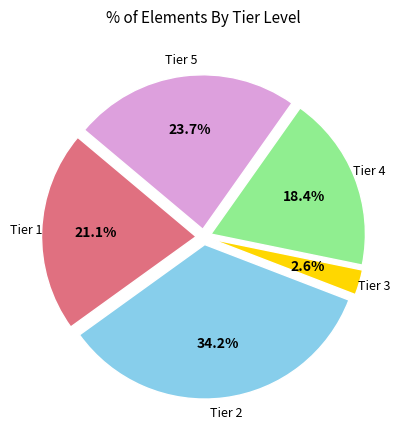

Is there any slice that represents more than half of the pie?

No